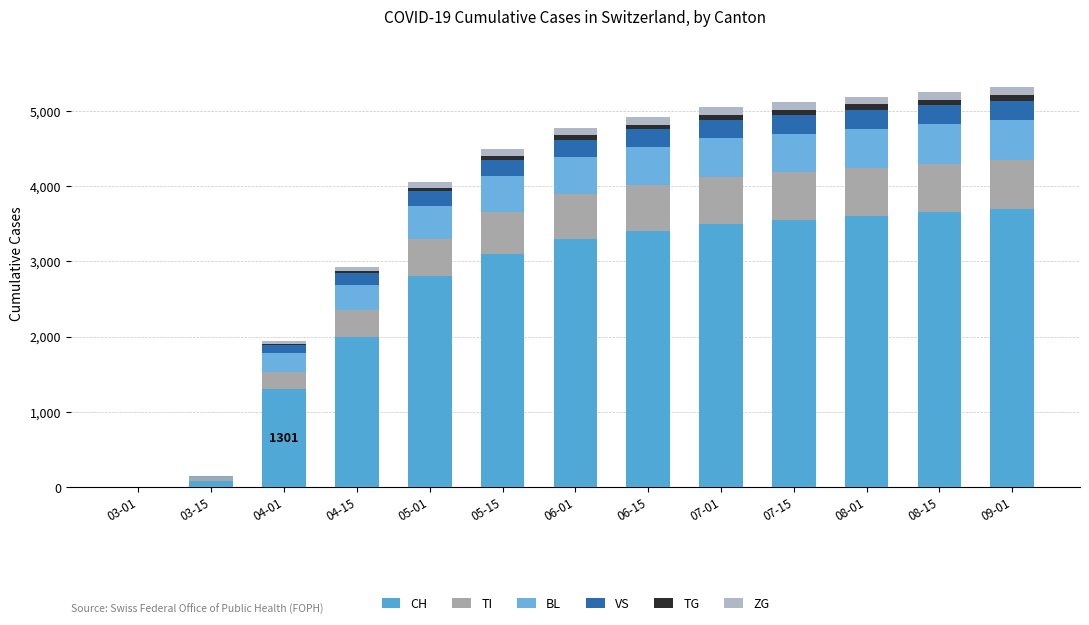

Are the bars grouped side by side (vs. stacked)?

No